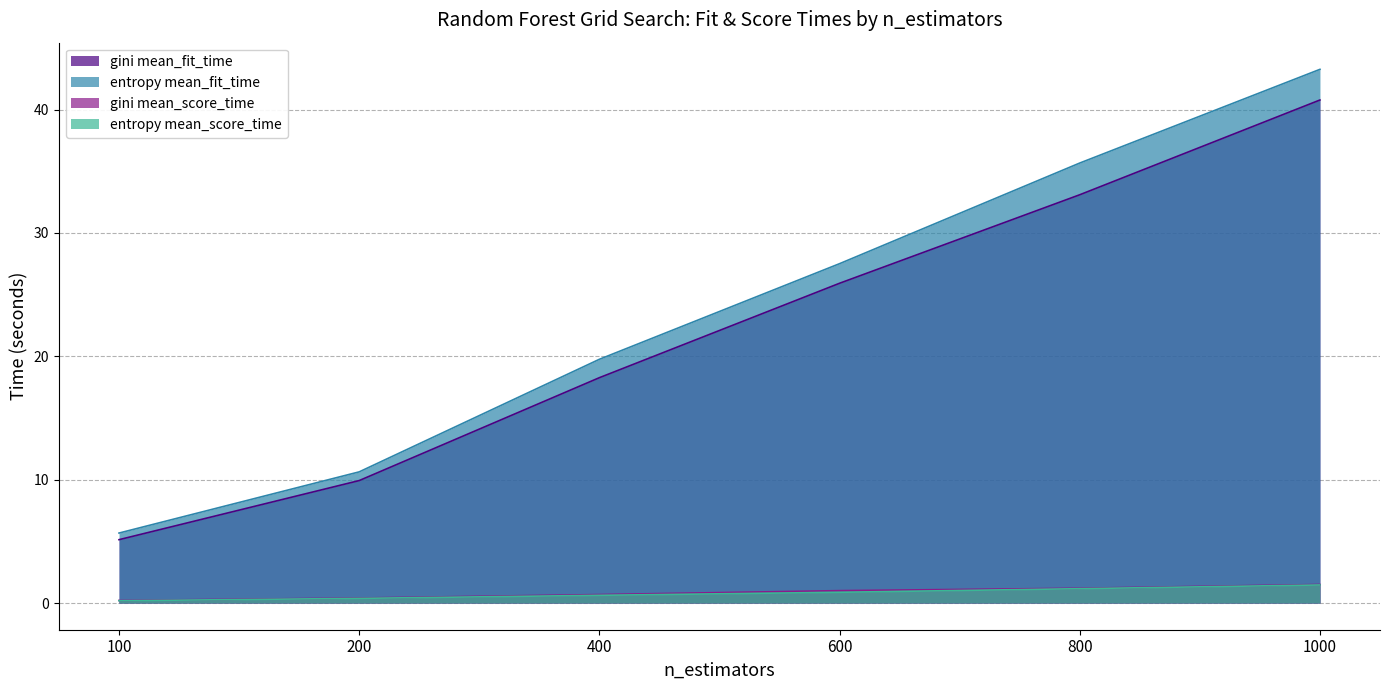

Is the value of entropy mean_fit_time at 1000 greater than the value of gini mean_score_time at 400?

Yes